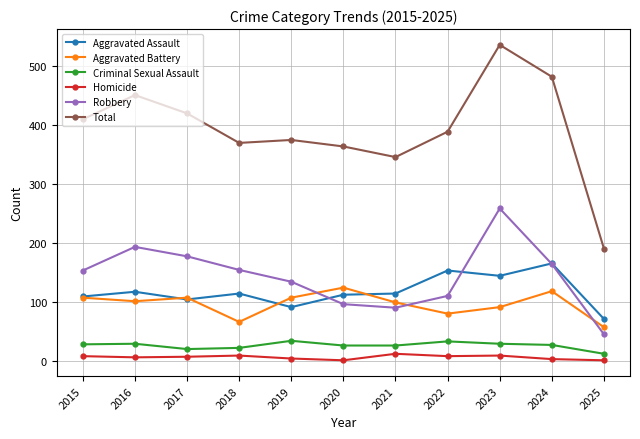

True or false: Total has a value of 346 at 2021.

True